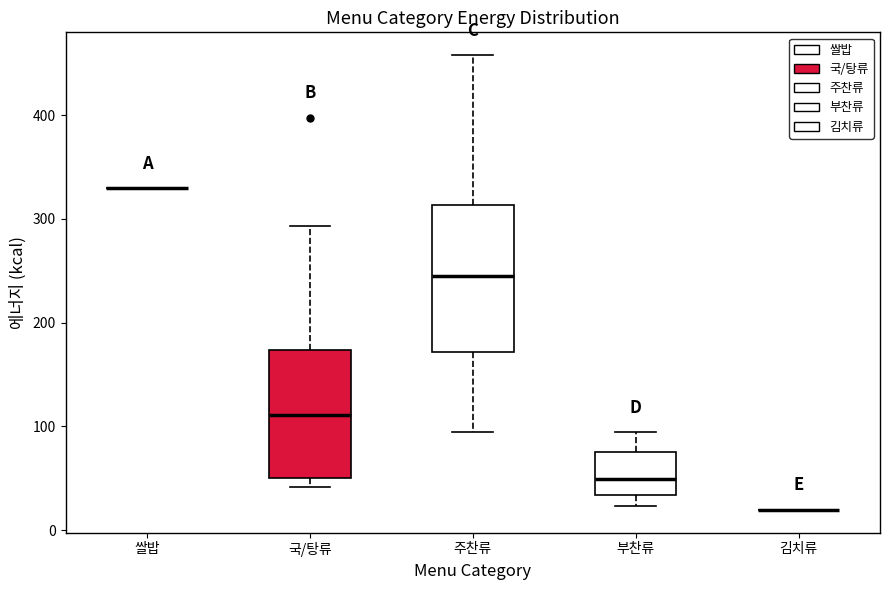

Comparing the boxes themselves (not the whiskers), which one is the tallest?

주찬류